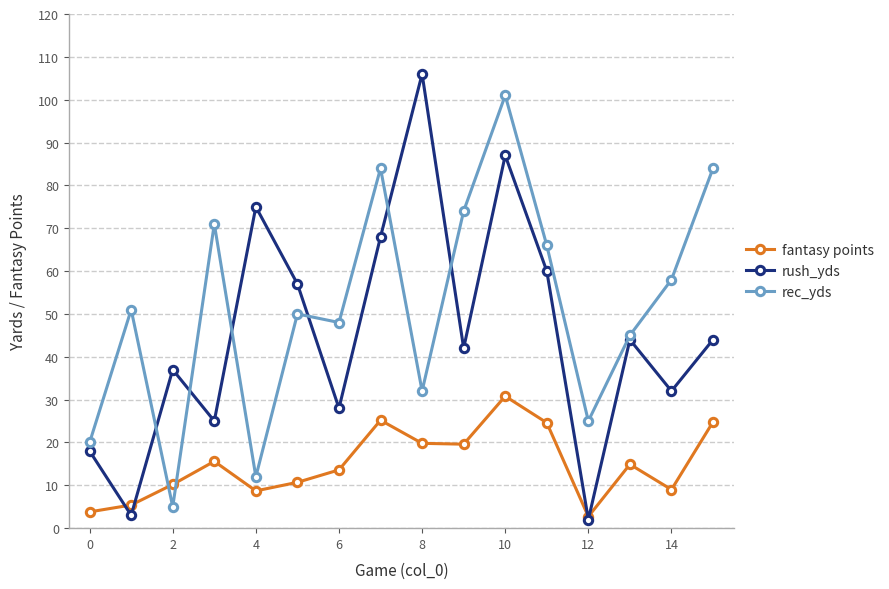

How many lines are shown in the chart?

3